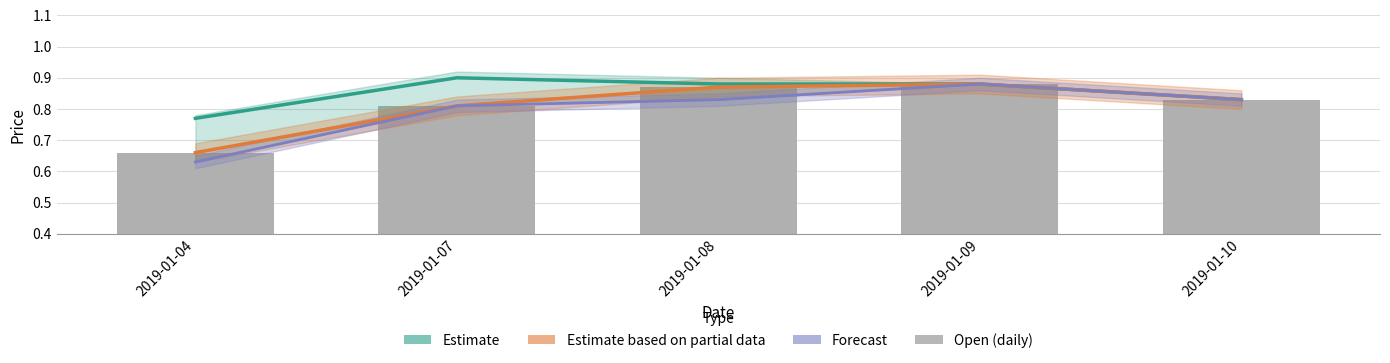

Reading right to left, what are all the values shown in this chart?

Close (Estimate): 2019-01-10=0.8	2019-01-09=0.9	2019-01-08=0.9	2019-01-07=0.9	2019-01-04=0.8
Open (Partial Estimate): 2019-01-10=0.8	2019-01-09=0.9	2019-01-08=0.9	2019-01-07=0.8	2019-01-04=0.7
Low (Forecast): 2019-01-10=0.8	2019-01-09=0.9	2019-01-08=0.8	2019-01-07=0.8	2019-01-04=0.6
Open: 2019-01-10=0.8	2019-01-09=0.9	2019-01-08=0.9	2019-01-07=0.8	2019-01-04=0.7